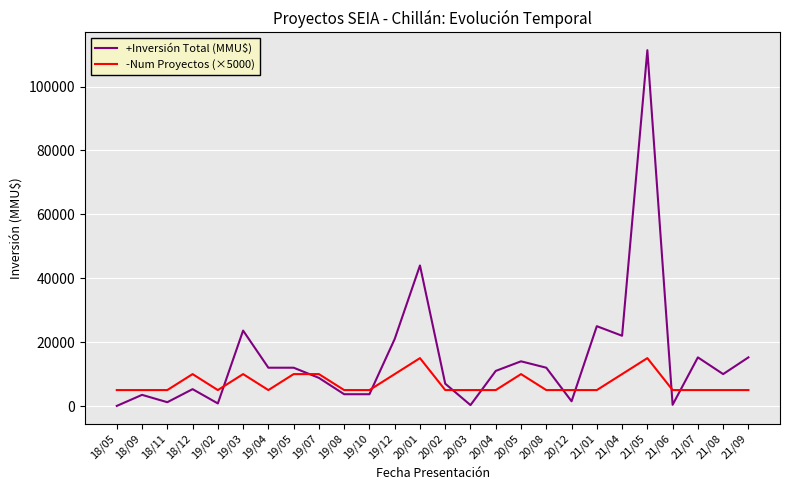

Rank the series by their maximum value, from highest to lowest.

+Inversión Total (MMU$), -Num Proyectos (×5000)